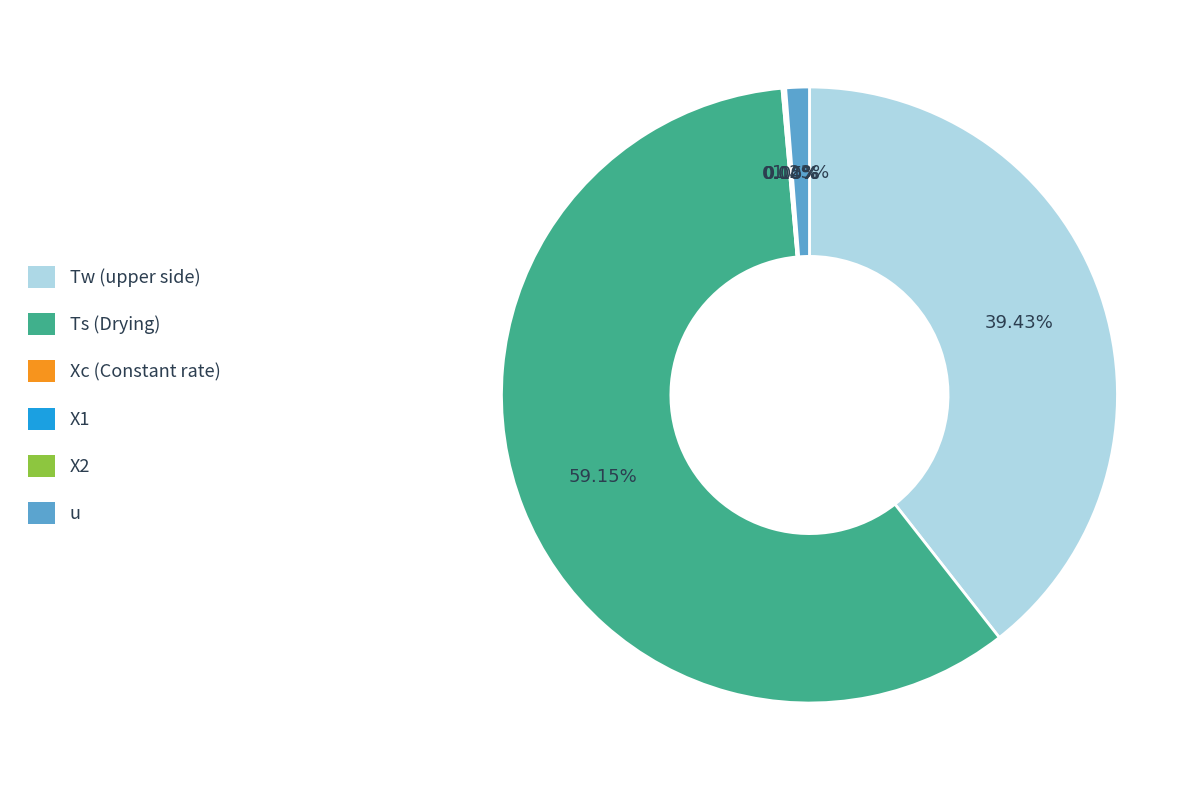

Is u the majority of the pie?

No